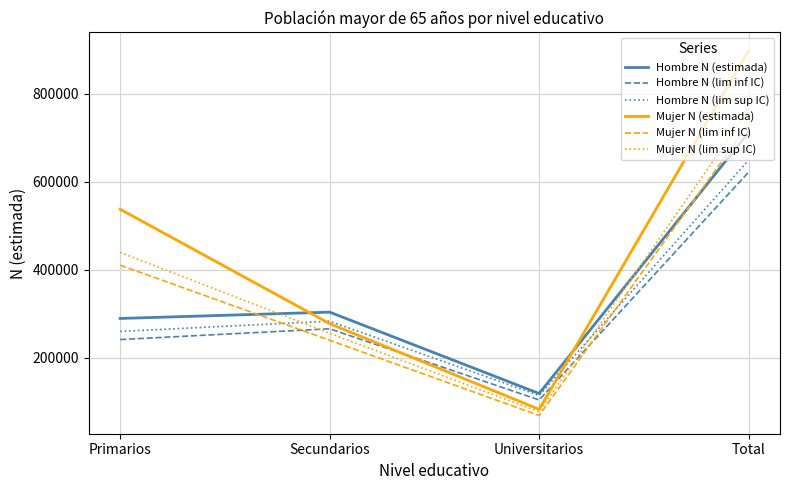

What is the minimum value for Hombre N (lim inf IC)?

104227